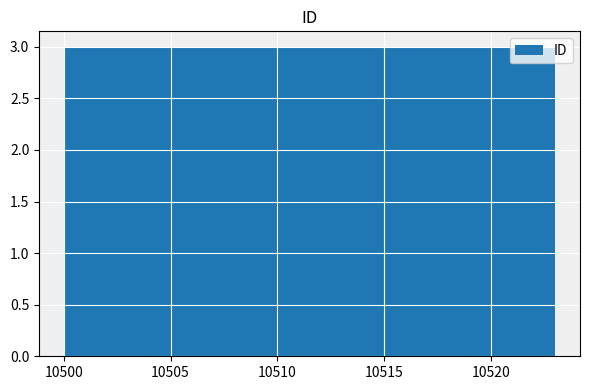

Reading left to right, transcribe this chart: for each bar, give the range it covers on the x-axis and its height. Neither the bar edges nor the heights are printed on the chart, so give them approximately, as read against the axes.

10500.0 to 10503.0: 3
10503.0 to 10506.0: 3
10506.0 to 10508.5: 3
10508.5 to 10511.5: 3
10511.5 to 10514.5: 3
10514.5 to 10517.5: 3
10517.5 to 10520.0: 3
10520.0 to 10523.0: 3